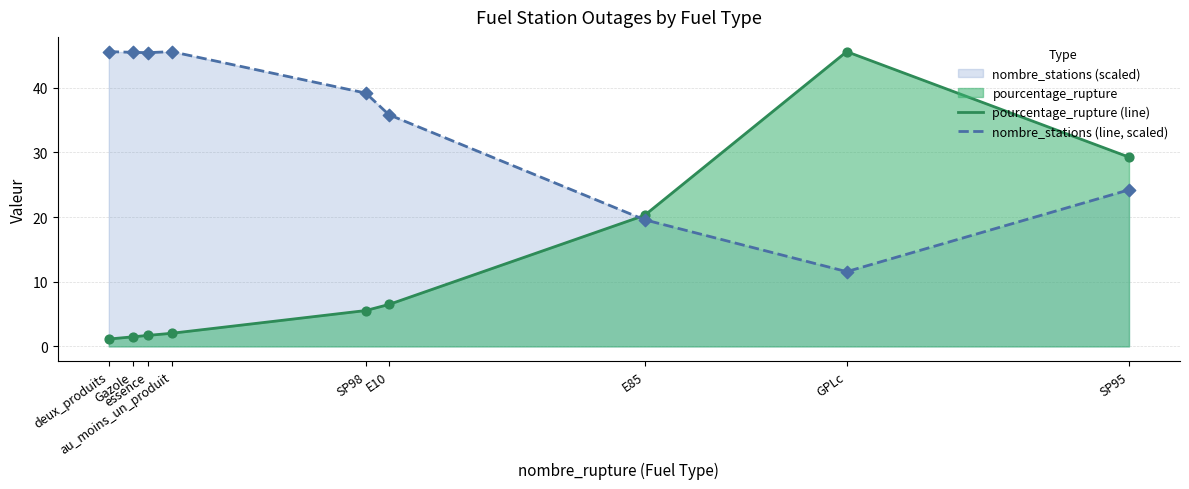

At which category is the sum across all series the highest?

GPLc